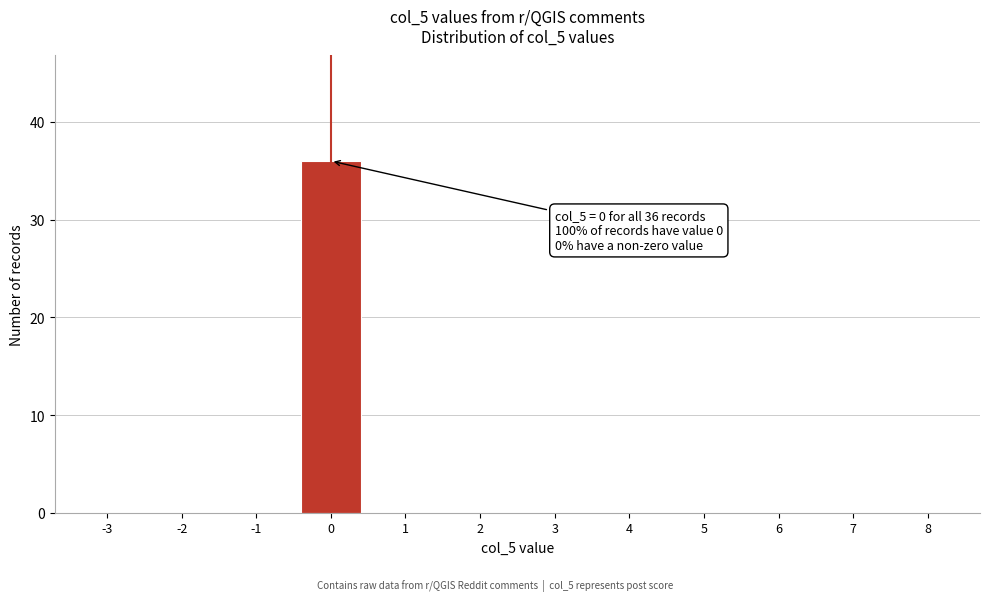

Reading left to right, extract all data points from this chart.

-3=0	-2=0	-1=0	0=36	1=0	2=0	3=0	4=0	5=0	6=0	7=0	8=0